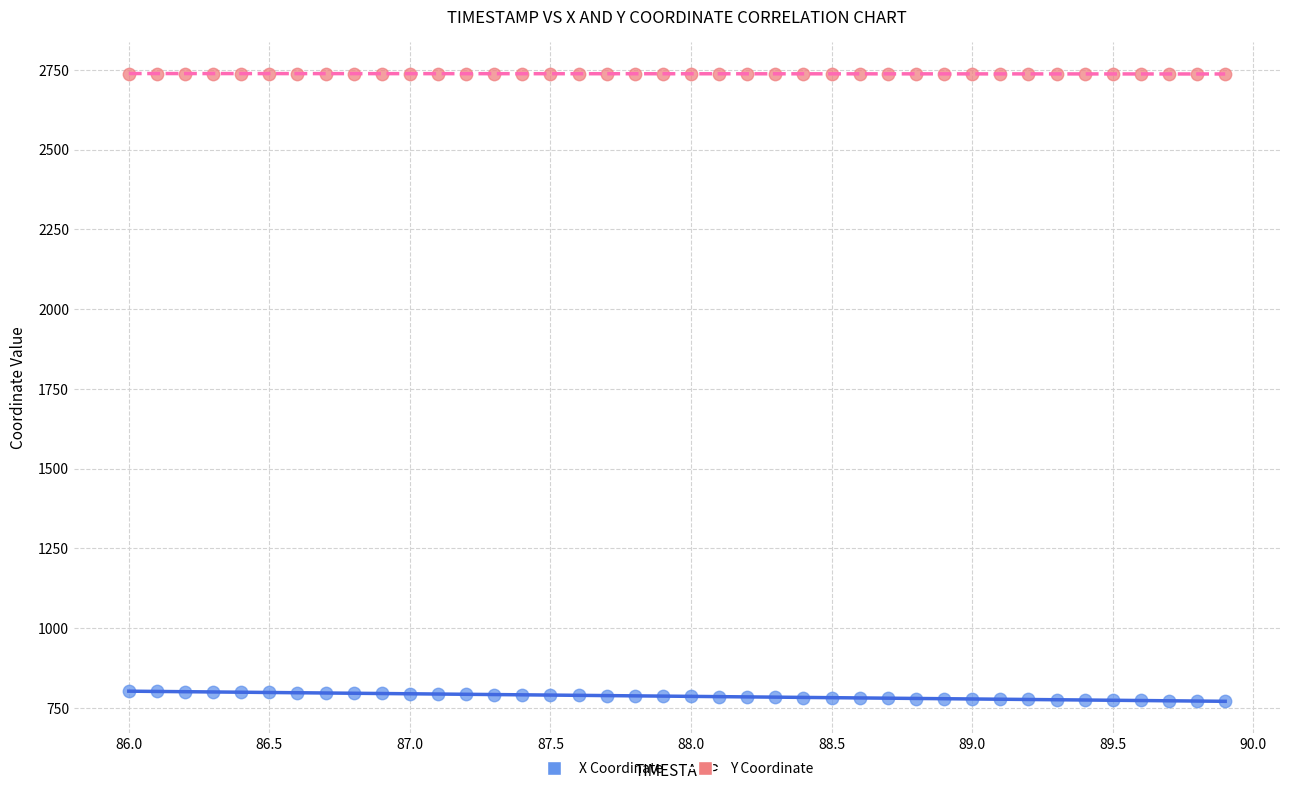

Across all data points, what is the range of X values (max minus min)?

3.9